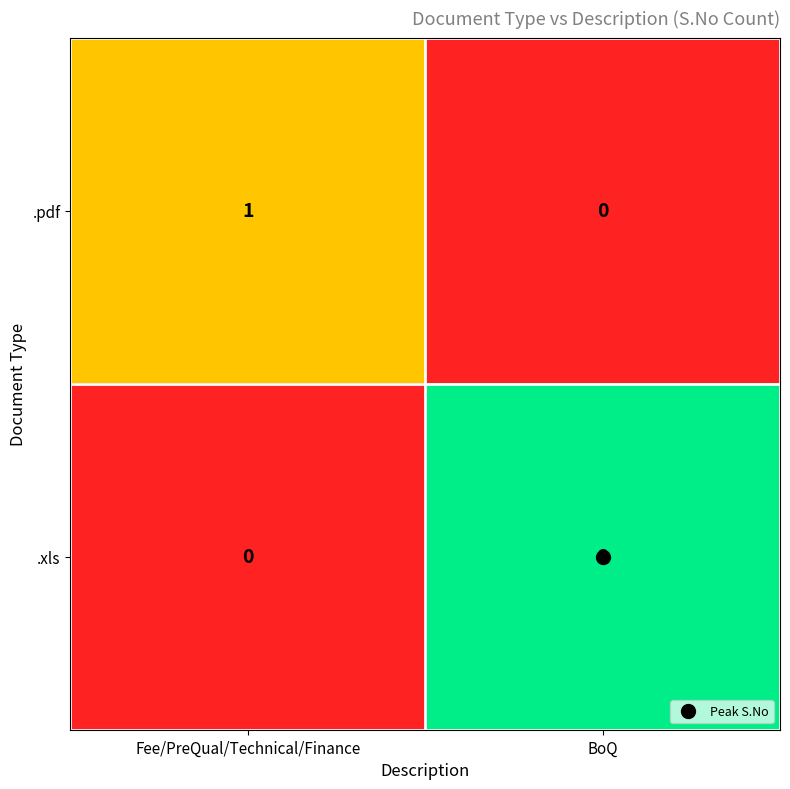

Which series changed the most between Fee/PreQual/Technical/Finance and BoQ?

.xls